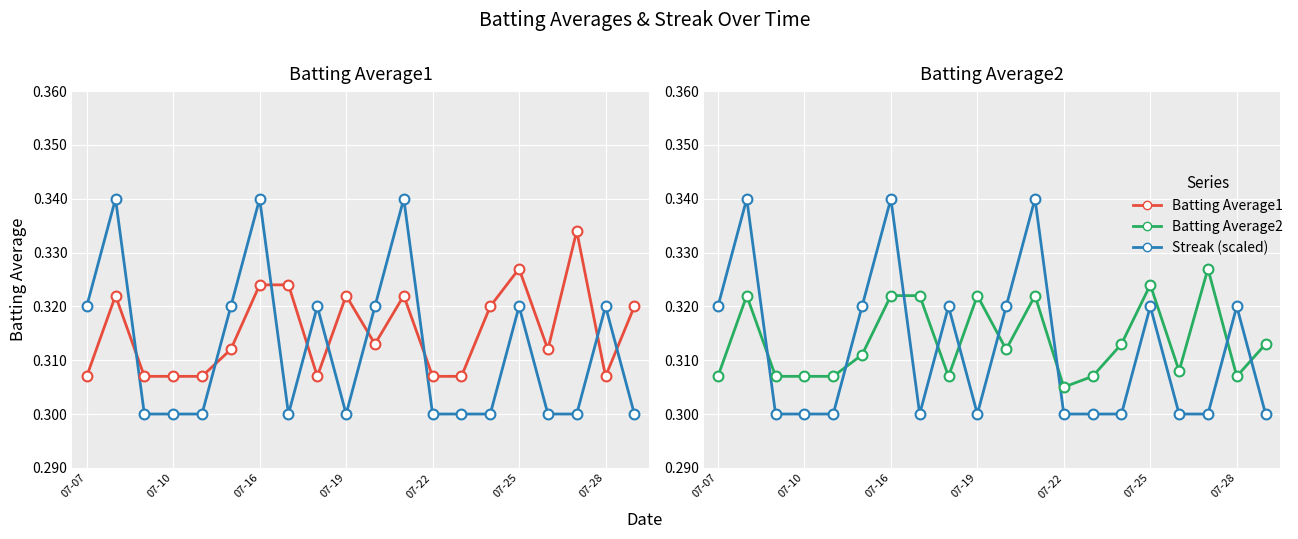

What are all the series names shown in the legend?

Batting Average1, Streak (scaled), Batting Average2